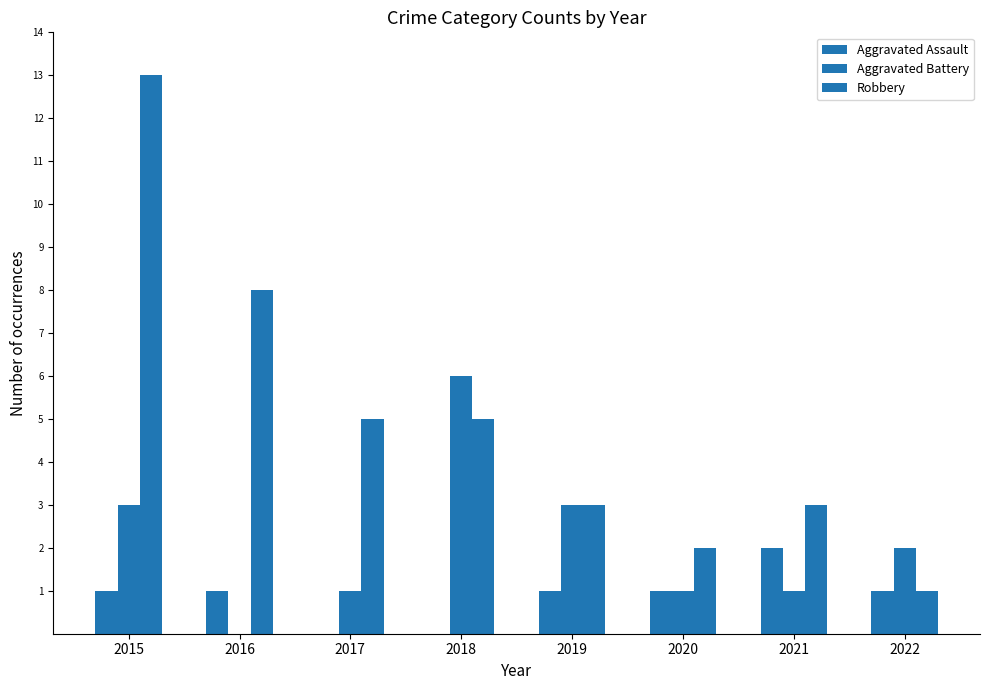

Does the chart contain stacked bars?

No